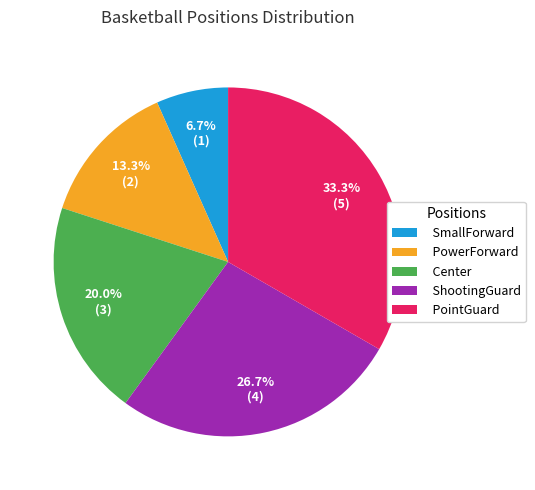

Between ShootingGuard and PointGuard, which is larger?

PointGuard